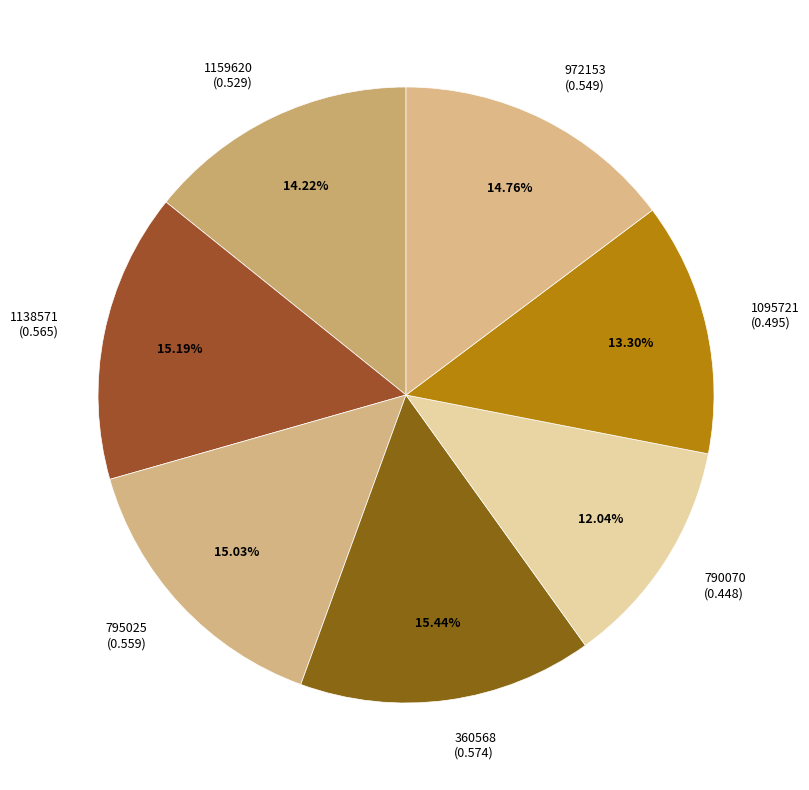

Which has a higher value, 790070 or 360568?

360568